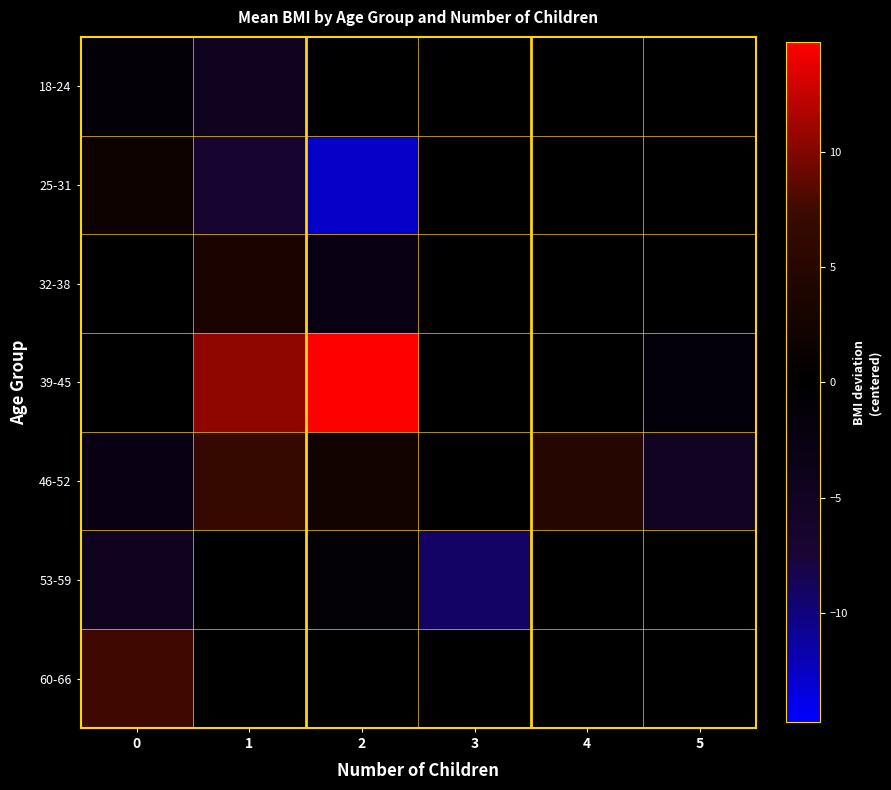

Reading left to right, extract all data points from this chart.

18-24: 0=-1.3	1=-4.7	2=-0.1	3=0.0	4=0.0	5=0.0
25-31: 0=1.8	1=-7.0	2=-12.7	3=0.0	4=0.0	5=0.0
32-38: 0=0.1	1=3.5	2=-2.8	3=0.0	4=0.0	5=0.0
39-45: 0=0.0	1=10.6	2=14.8	3=0.0	4=0.0	5=-1.4
46-52: 0=-2.9	1=6.7	2=2.4	3=0.0	4=4.9	5=-4.9
53-59: 0=-4.6	1=0.0	2=-1.0	3=-9.2	4=0.0	5=0.0
60-66: 0=7.5	1=0.0	2=0.0	3=0.0	4=0.0	5=0.0